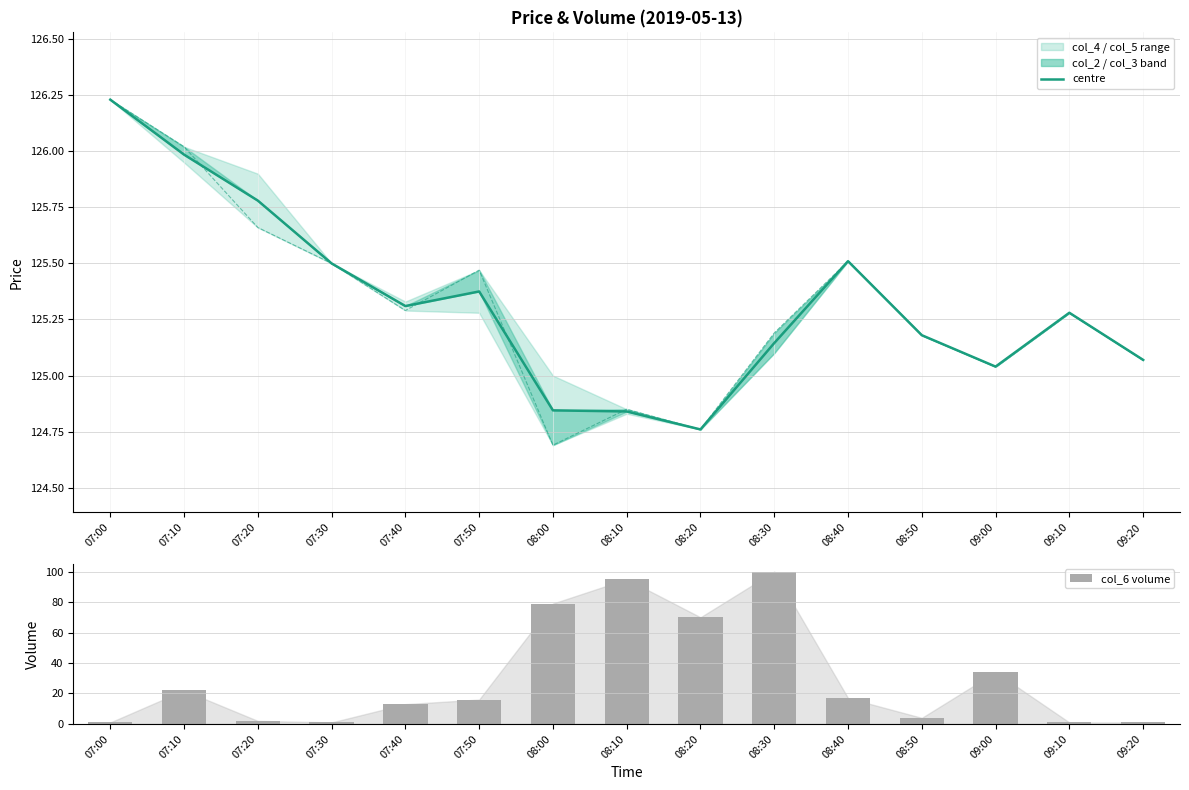

List the series in order of their peak value, lowest first.

col_6 volume, centre (mean), col_2